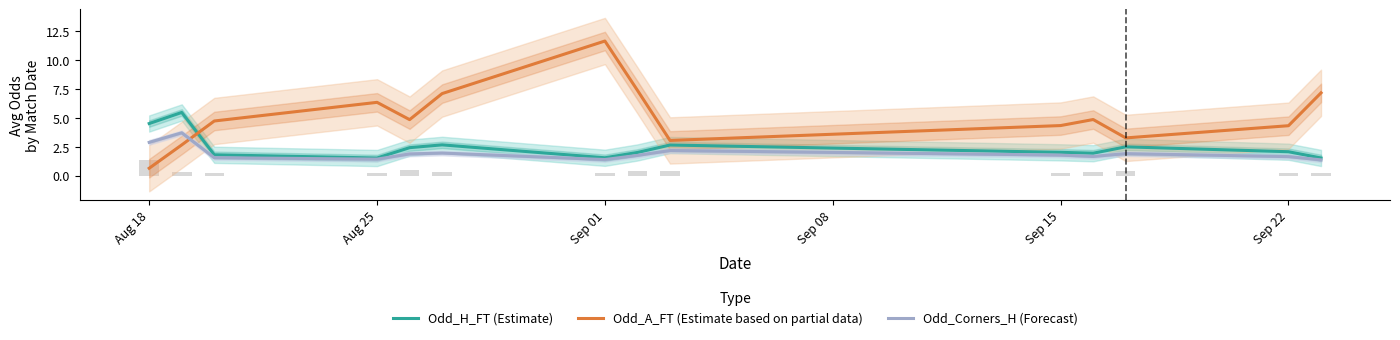

The Odd_Corners_H (Forecast) series shows 1.4 at Sep 01. True or false?

True